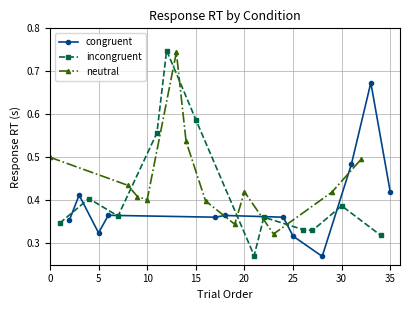

Rank the series by their maximum value, from highest to lowest.

incongruent, neutral, congruent